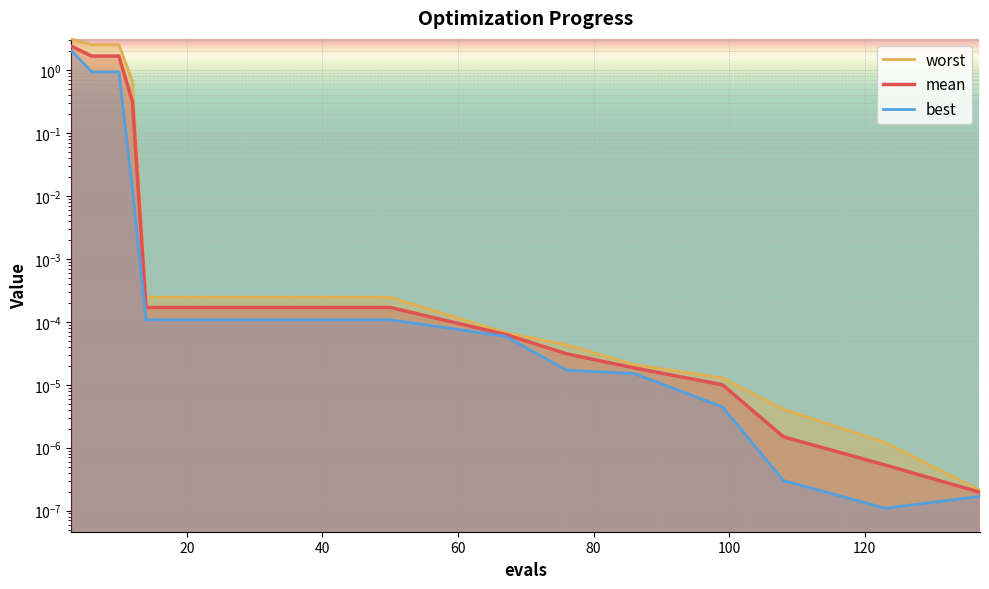

Between 108 and 67, which is larger?

67